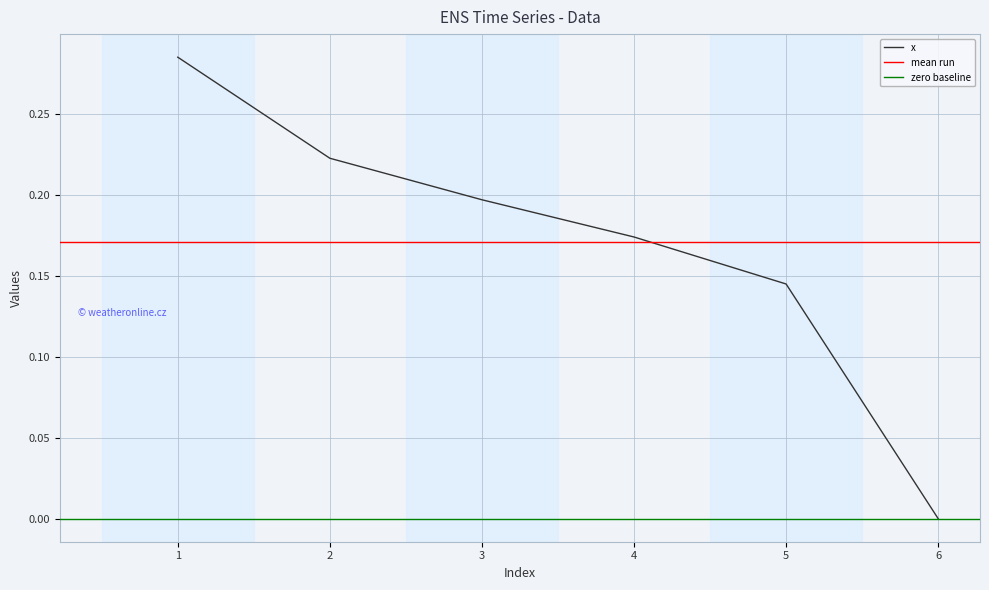

Between 2 and 1, which is larger?

1